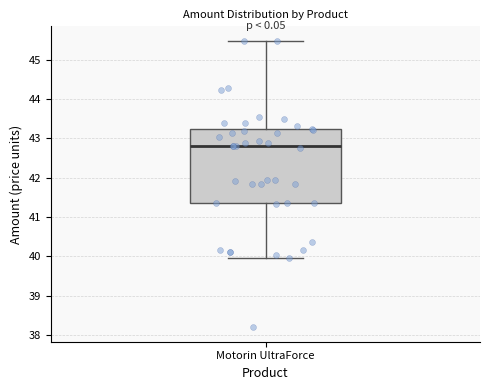

Read this box plot against the y-axis: the position of the median line, the range covered by the box, and the ends of both whiskers. The values are not printed on the chart, so give them approximately, as read against the axis.

median 42.8, box 41.4 to 43.2, whiskers 40.0 to 45.5